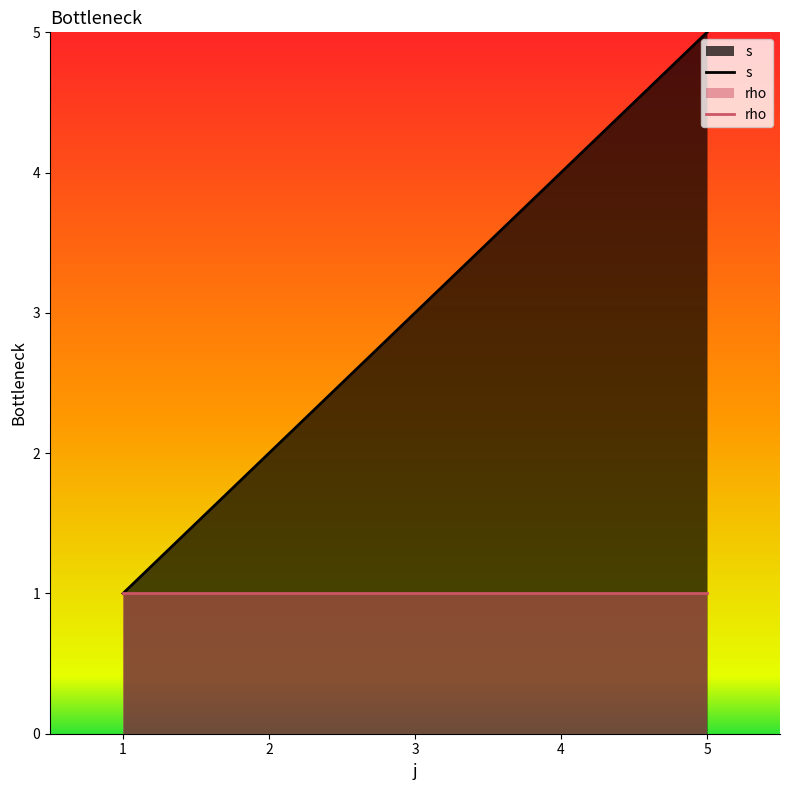

True or false: rho has more than 1 interior local peaks.

False